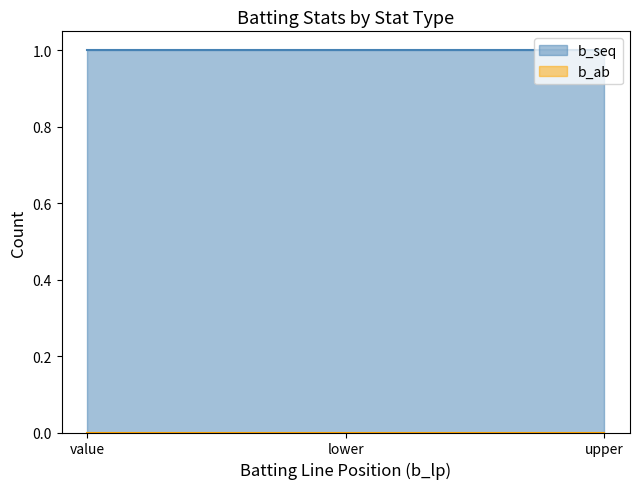

What is the label of the 2nd point from the right?

lower